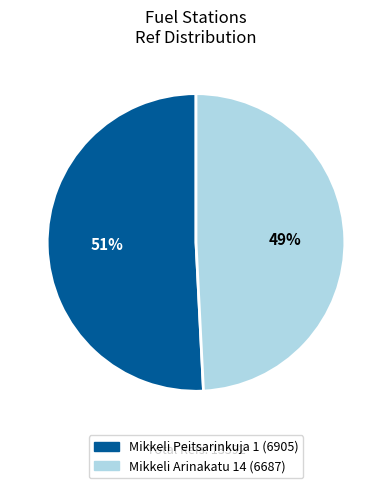

Which has a higher value, Mikkeli Peitsarinkuja 1 or Mikkeli Arinakatu 14?

Mikkeli Peitsarinkuja 1